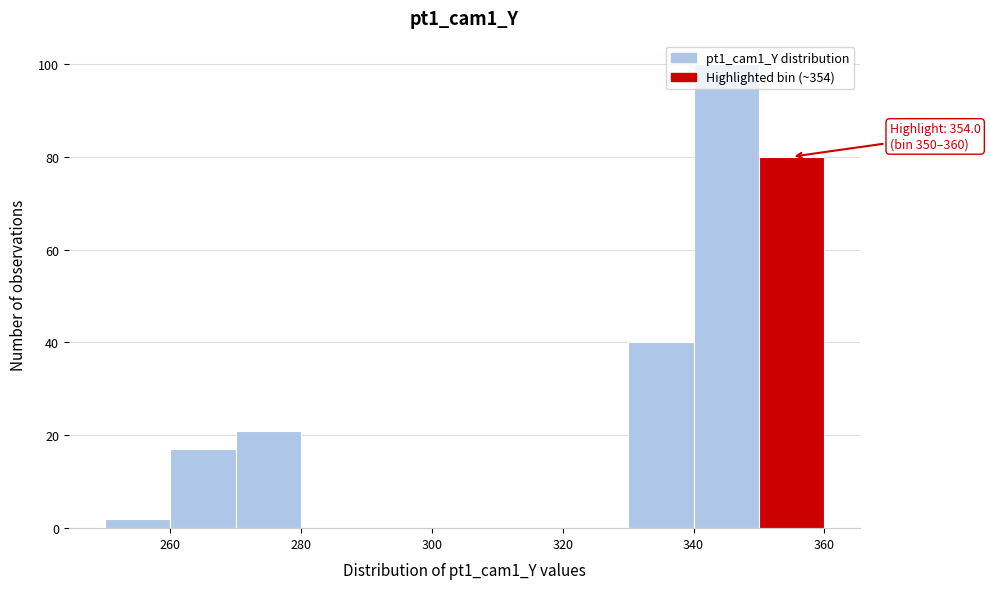

Which range on the x-axis has the tallest bar?

340 to 350